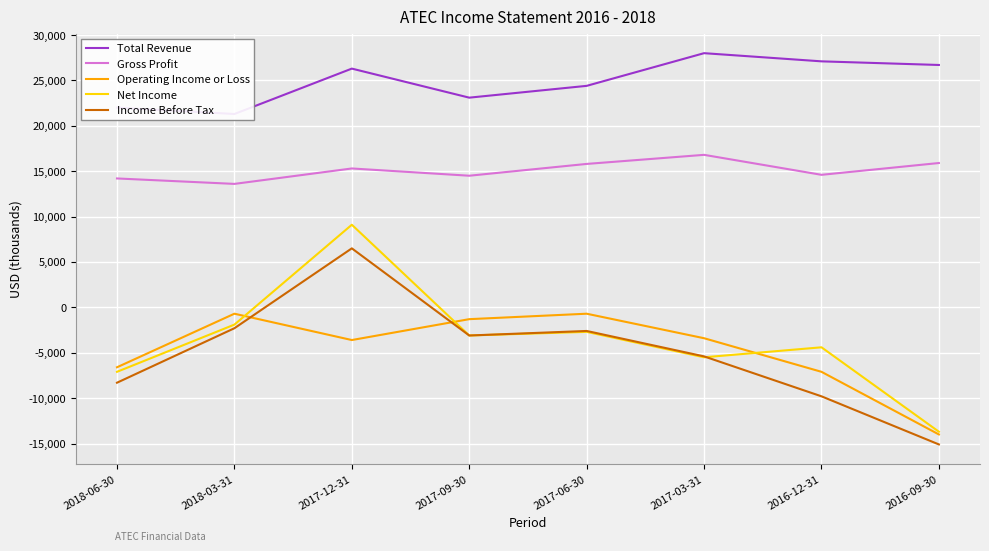

True or false: Total Revenue and Gross Profit cross at least once.

False